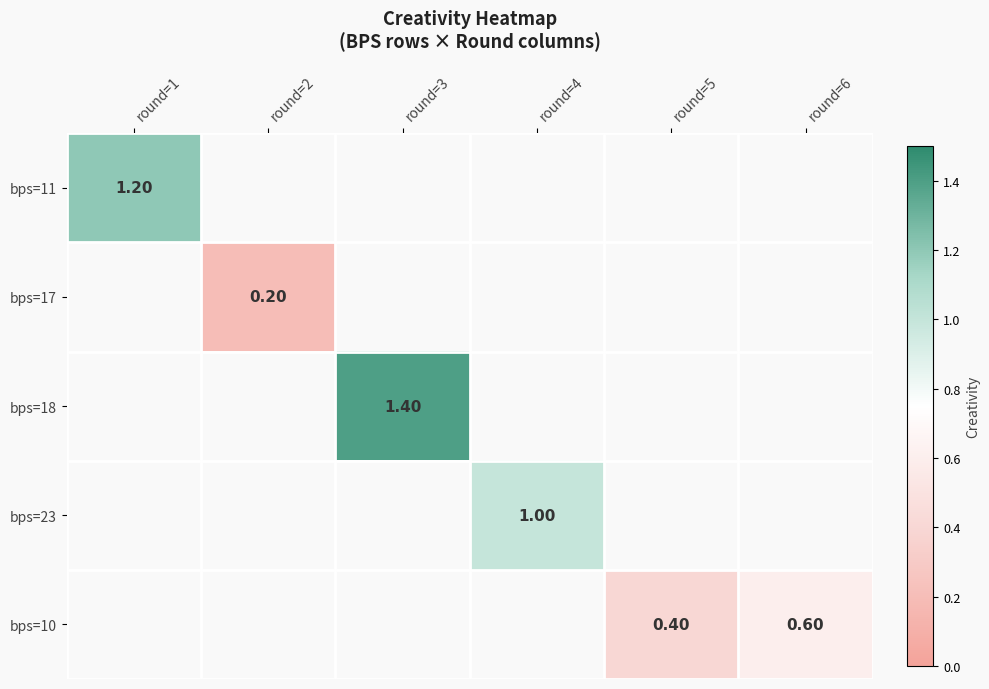

Count the number of categories in the chart.

6